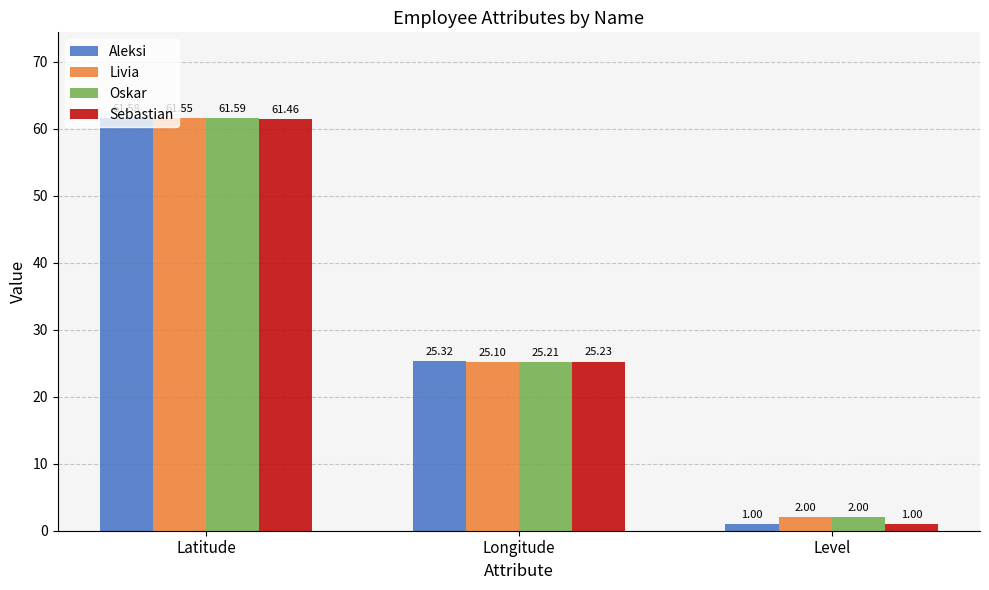

What is the value of the Sebastian bar at the 2nd from the left?

25.2